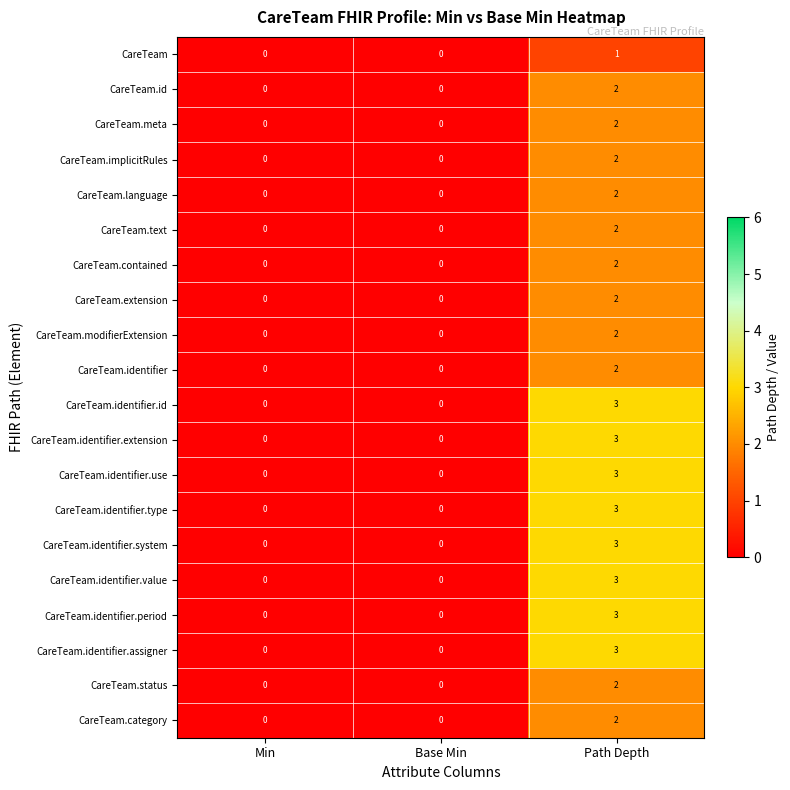

How many categories are shown in the chart?

3